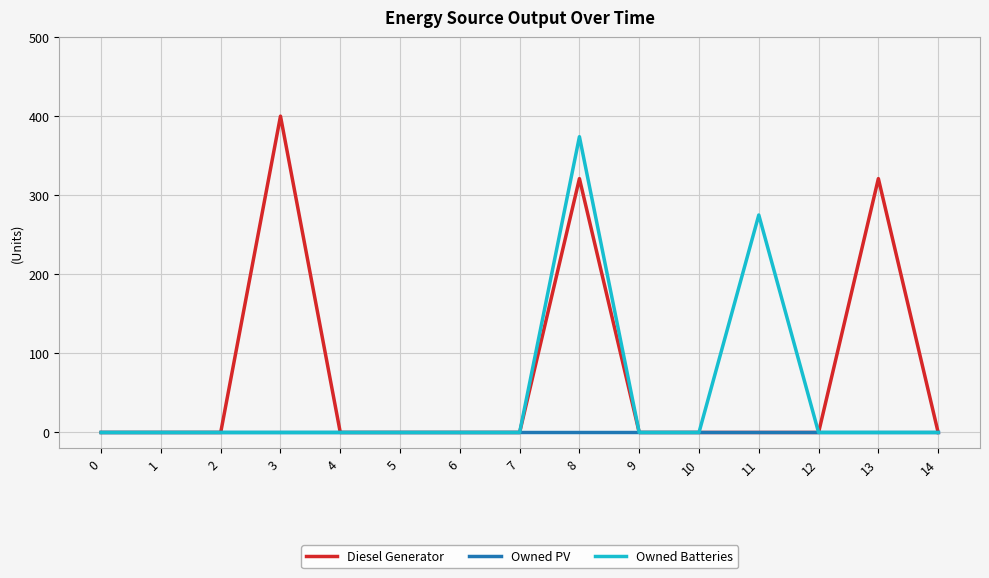

List the series in order of their overall mean, highest first.

Diesel Generator, Owned Batteries, Owned PV